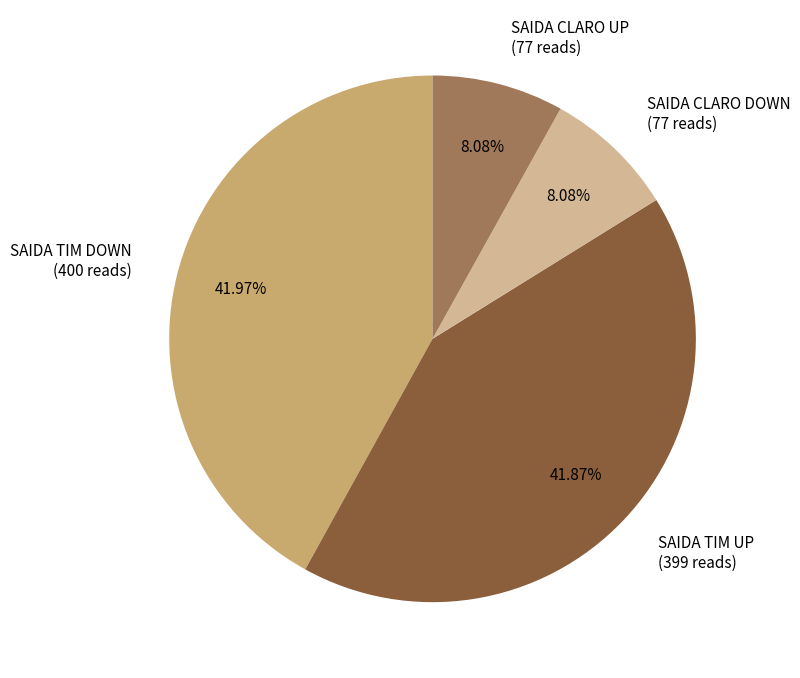

Is there any slice that represents more than half of the pie?

No